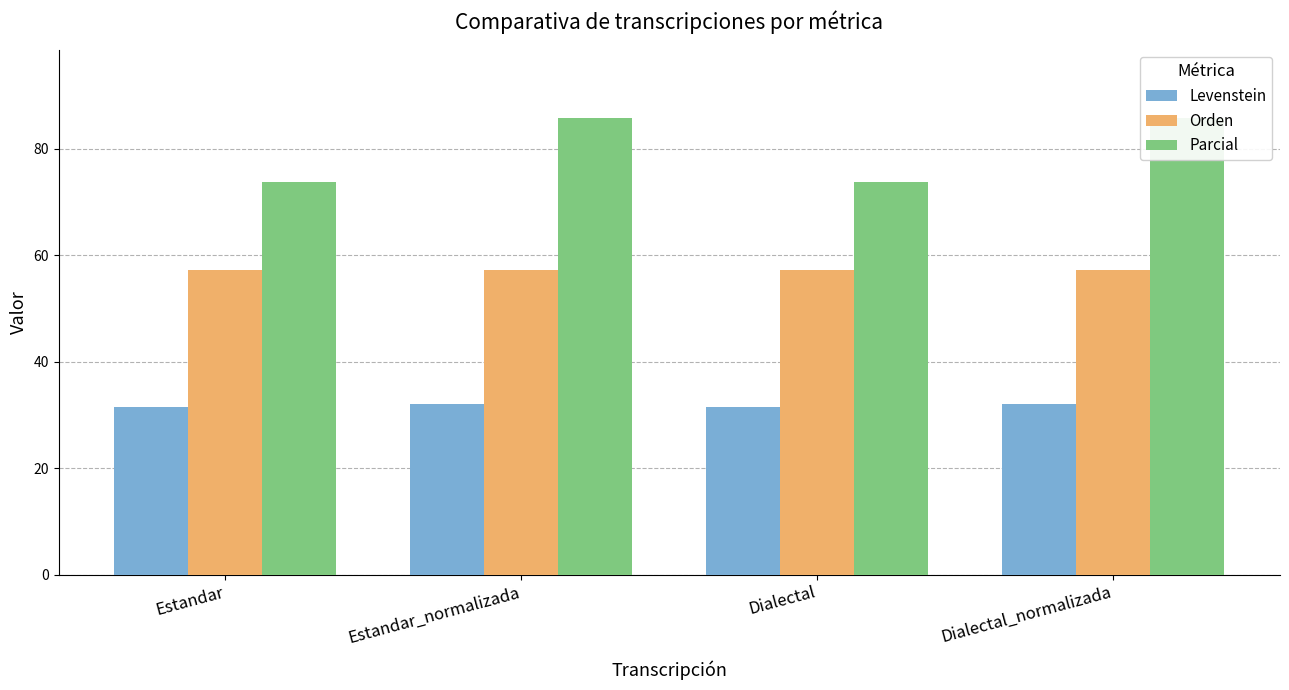

Is it true that Levenstein equals 50.9 at Estandar?

False